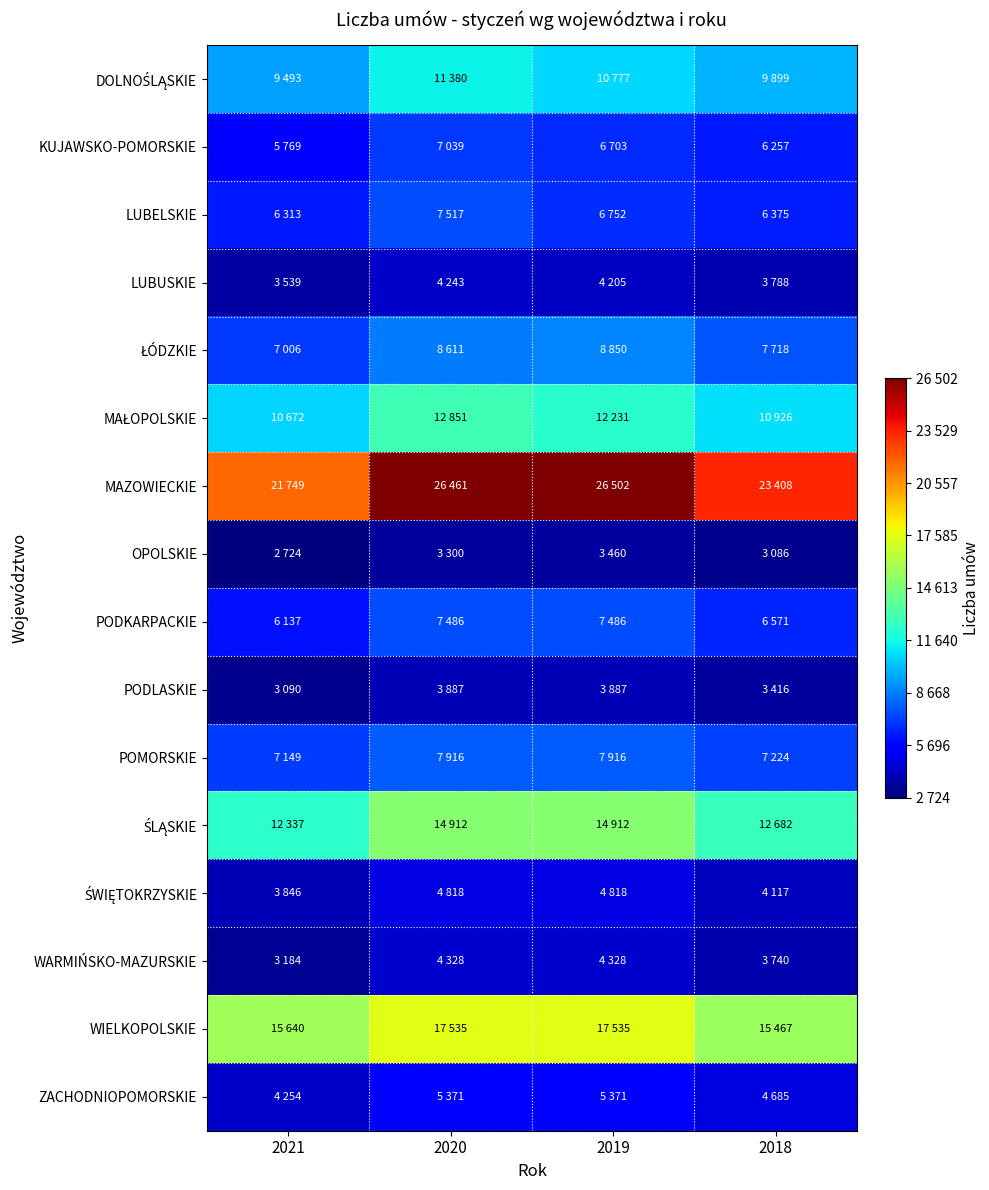

Which series has the largest range (max minus min)?

MAZOWIECKIE